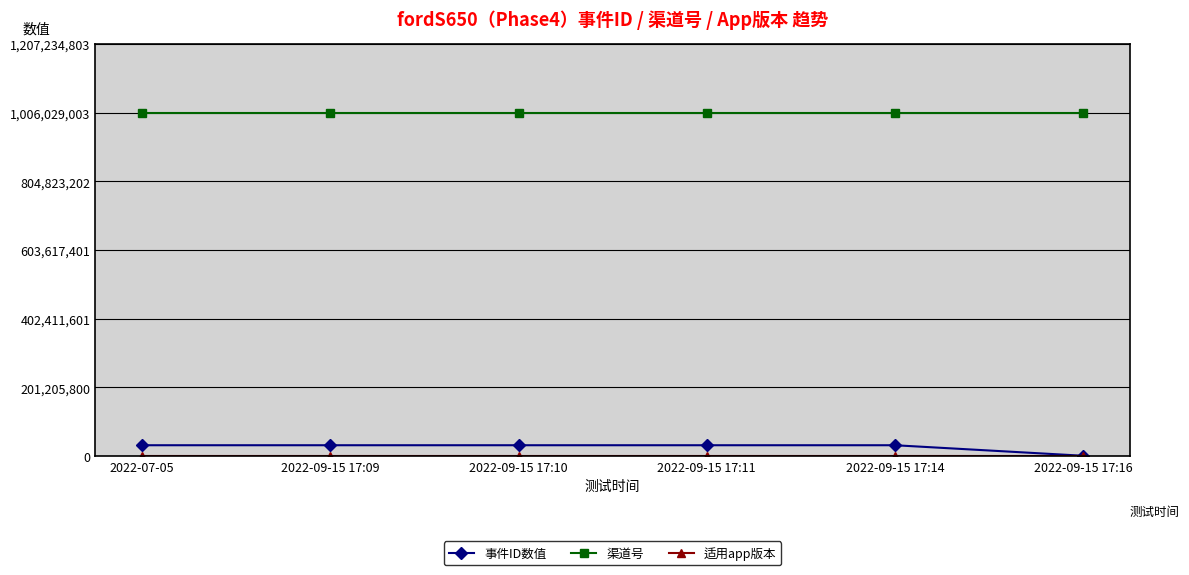

The value of 事件ID数值 at 2022-09-15 17:09 is 31300084. True or false?

True